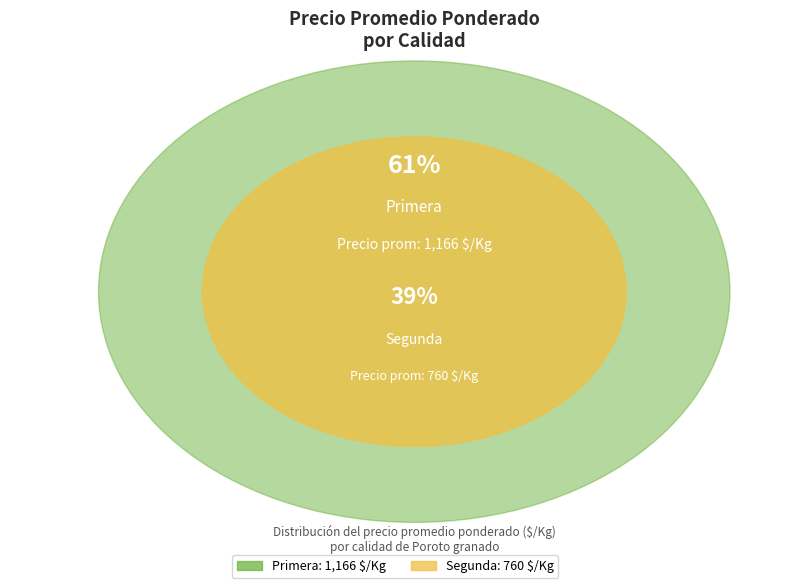

Combined, do Primera and Segunda account for over 50%?

Yes